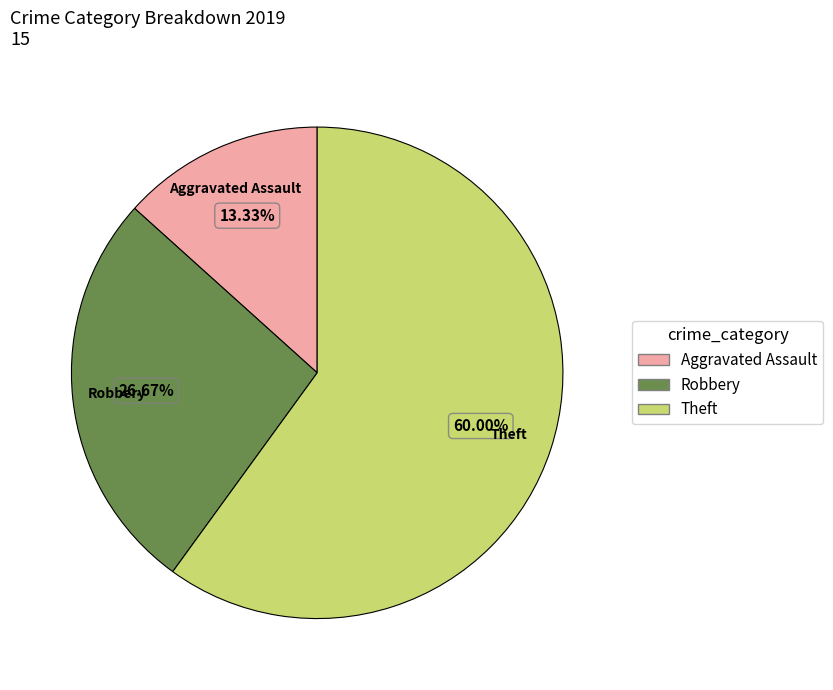

Is there a majority slice in this chart?

Yes